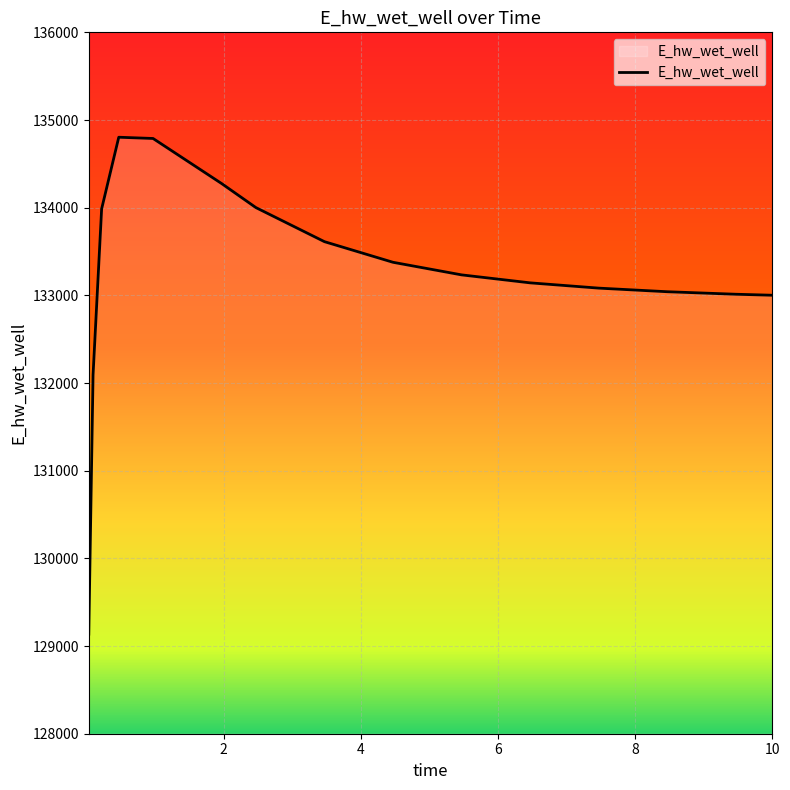

What is the greatest value displayed?

134803.5